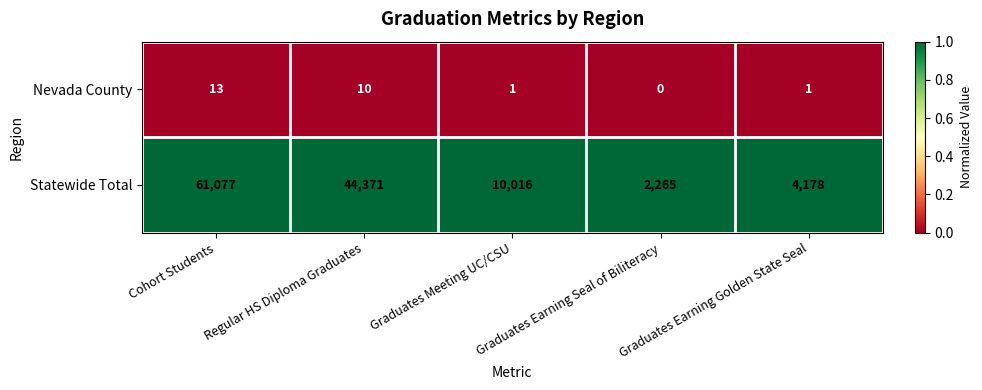

The value of Statewide Total at Graduates Earning Golden State Seal is 4178. True or false?

True